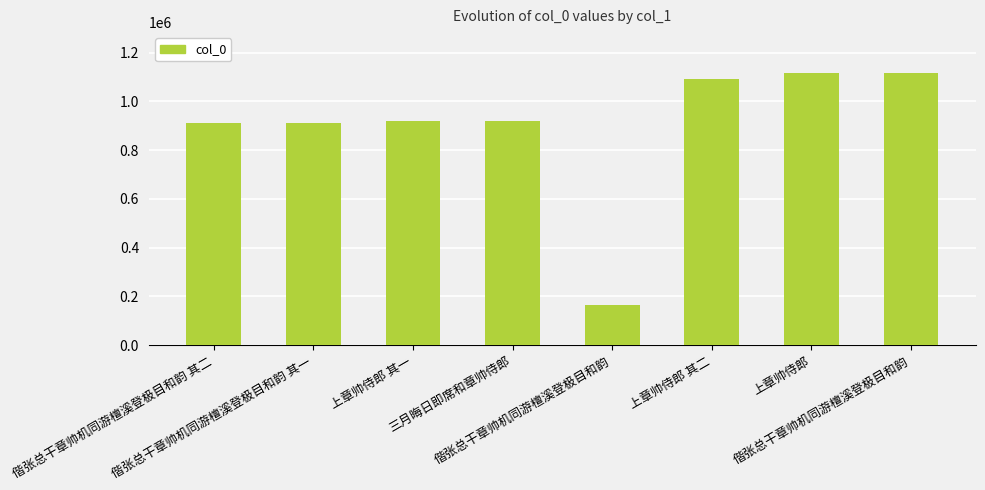

Does the chart contain any negative values?

No